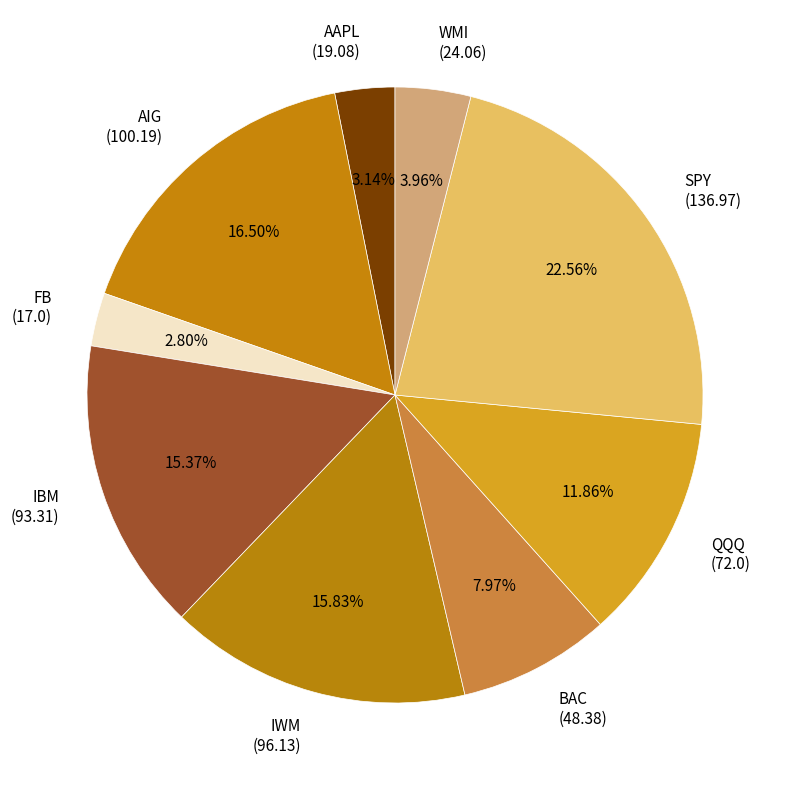

Count the number of slices in the pie.

9